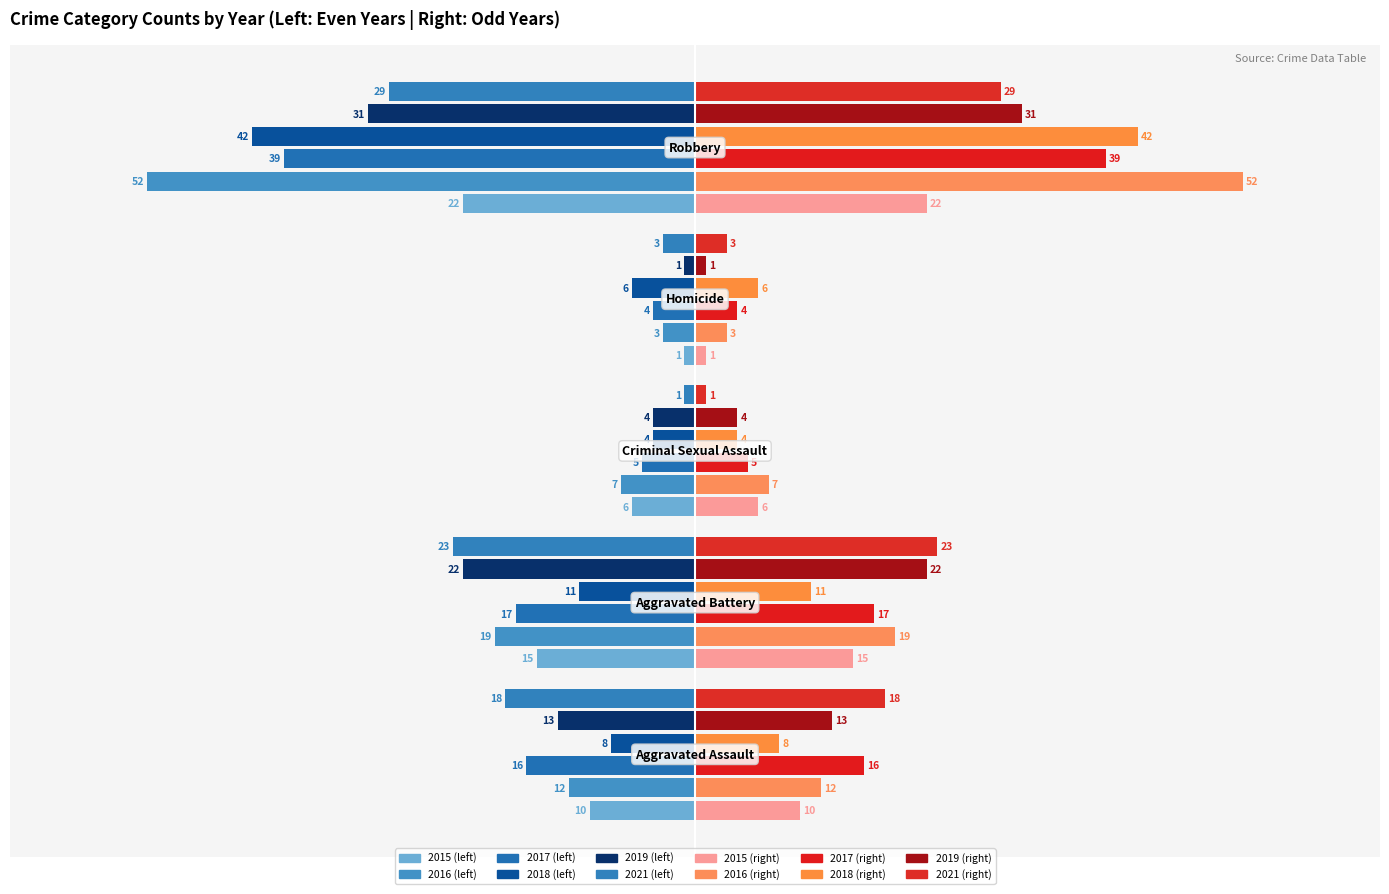

What is the value of the 2021_right bar at the 4th from the left?

3